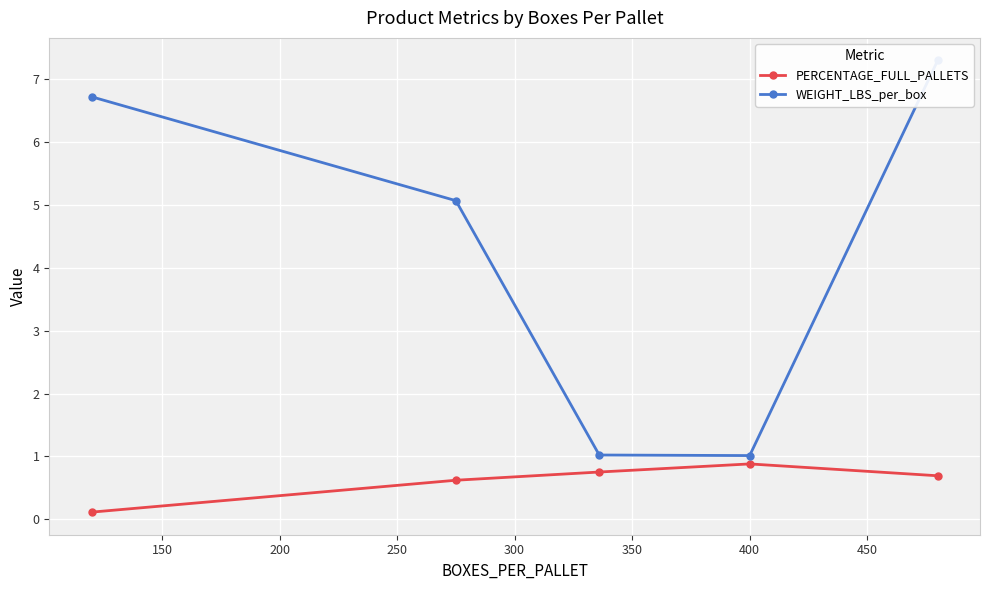

What is the maximum value for PERCENTAGE_FULL_PALLETS?

0.9